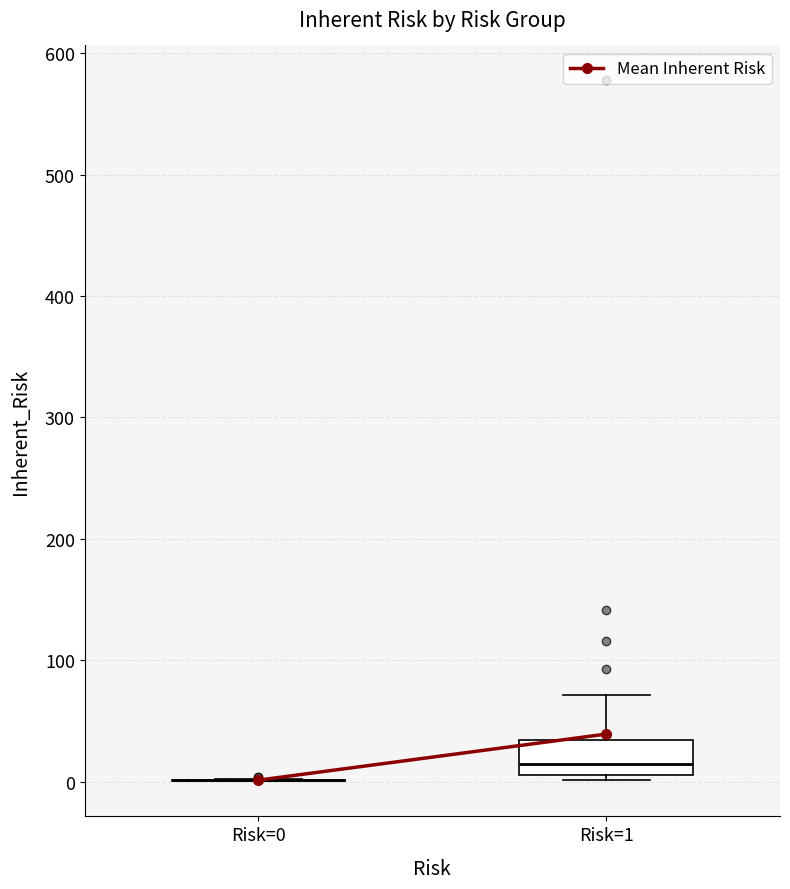

Which box is the tallest, from its lower edge to its upper edge?

Risk=1